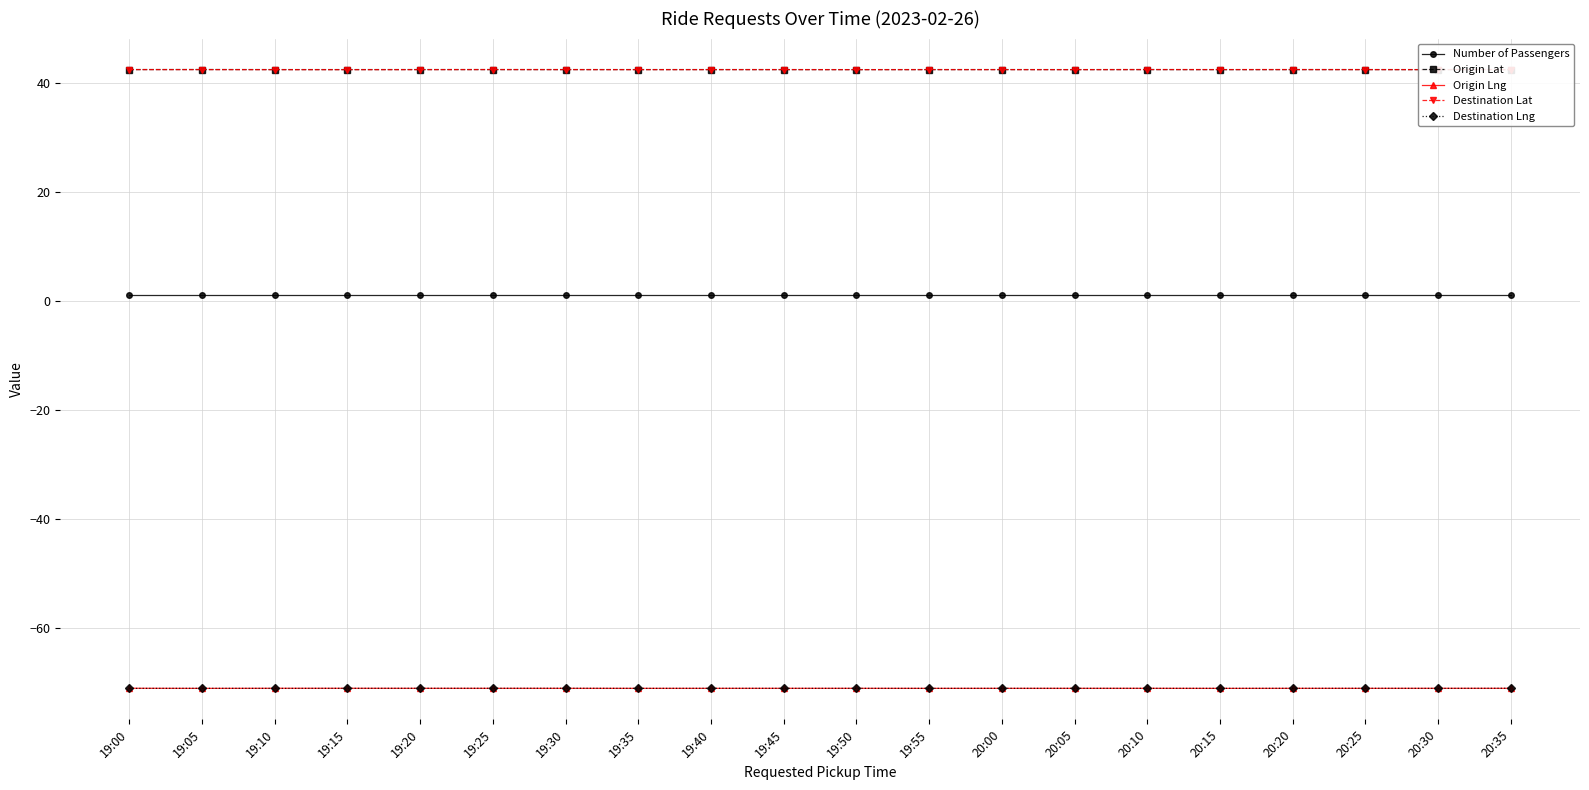

What position from the right is 19:35?

13